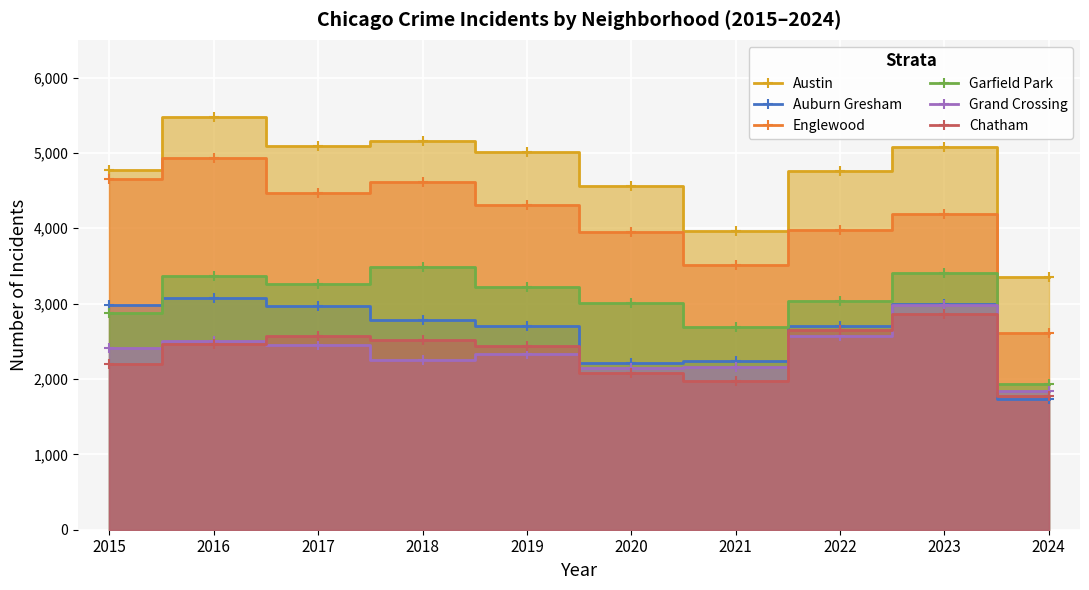

True or false: Englewood and Auburn Gresham cross at least once.

False